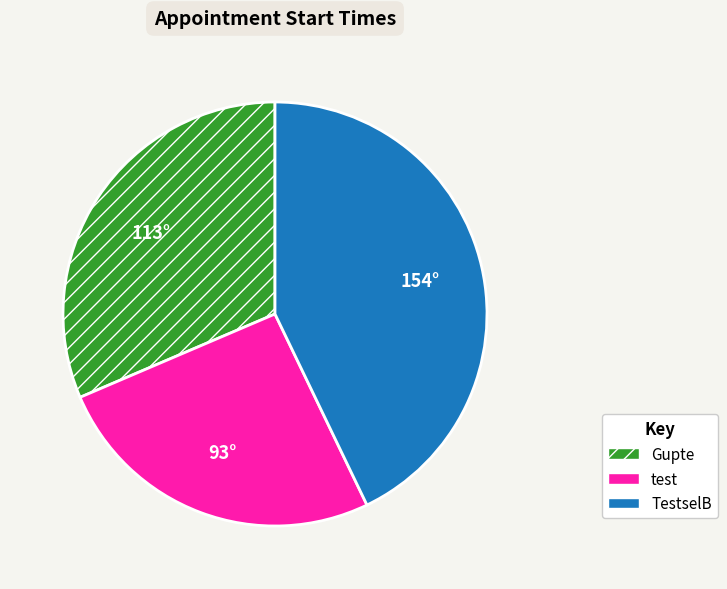

Rank the categories by value from highest to lowest.

TestselB, Gupte, test